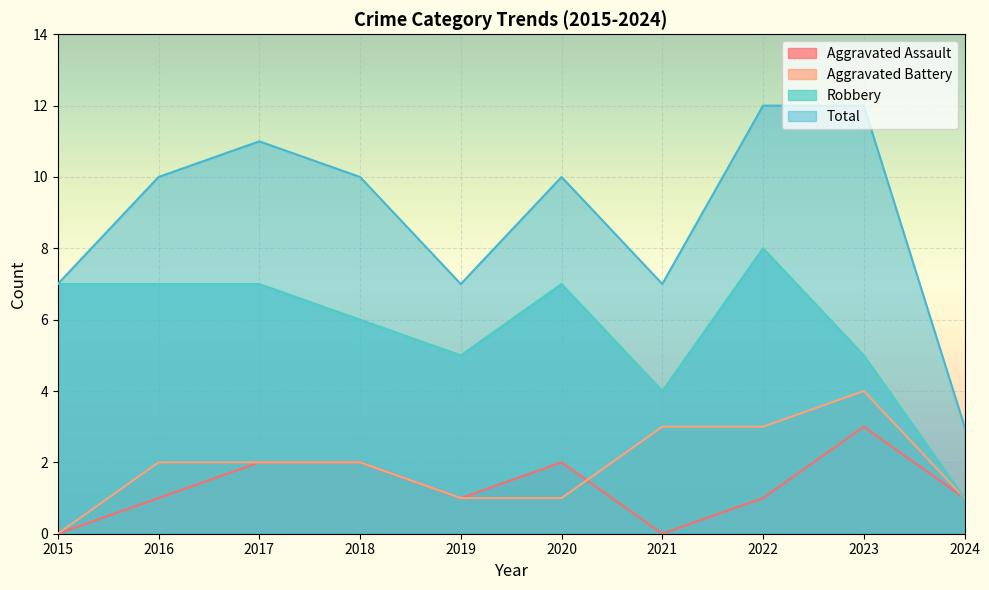

What is the average value of the Aggravated Battery series?

2